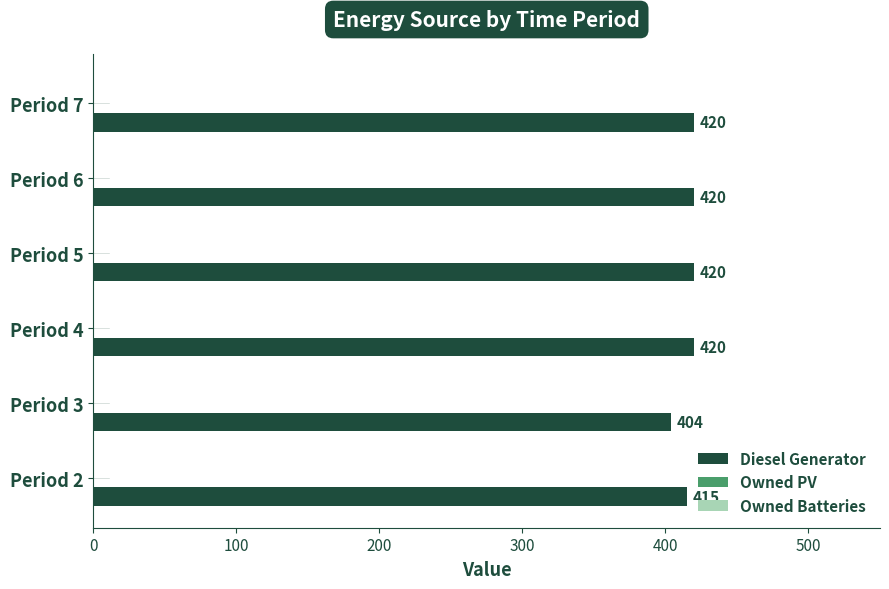

What is the maximum value shown in the chart?

420